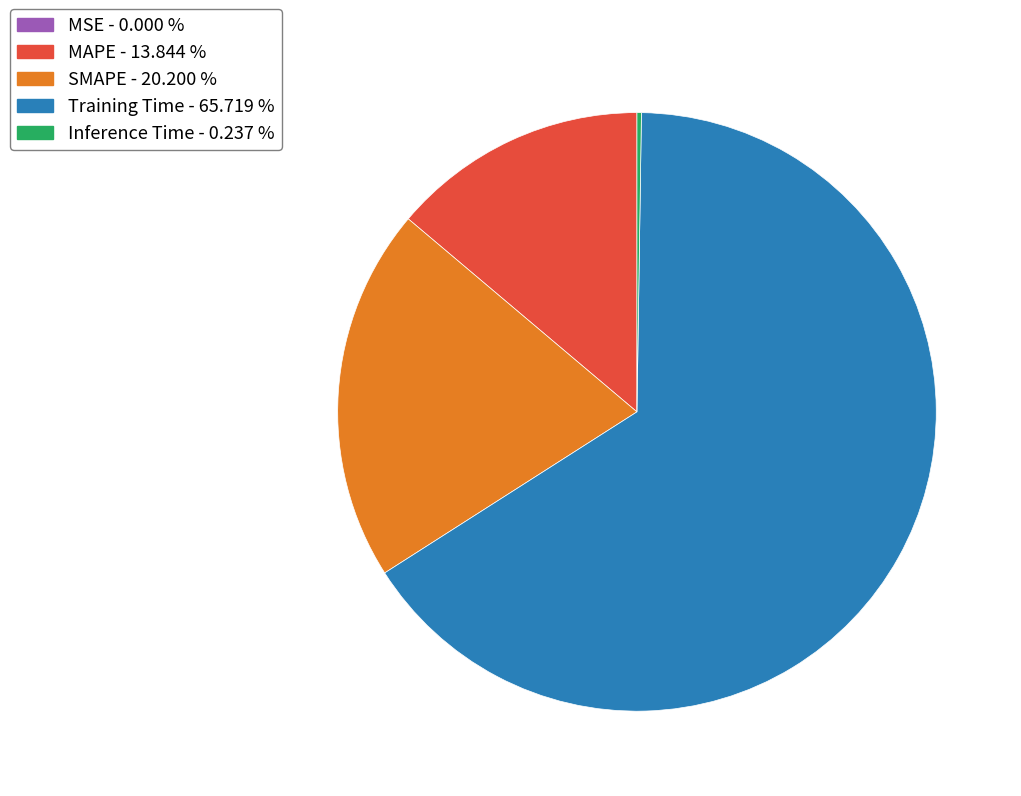

The SMAPE slice represents 20% of the pie. True or false?

True